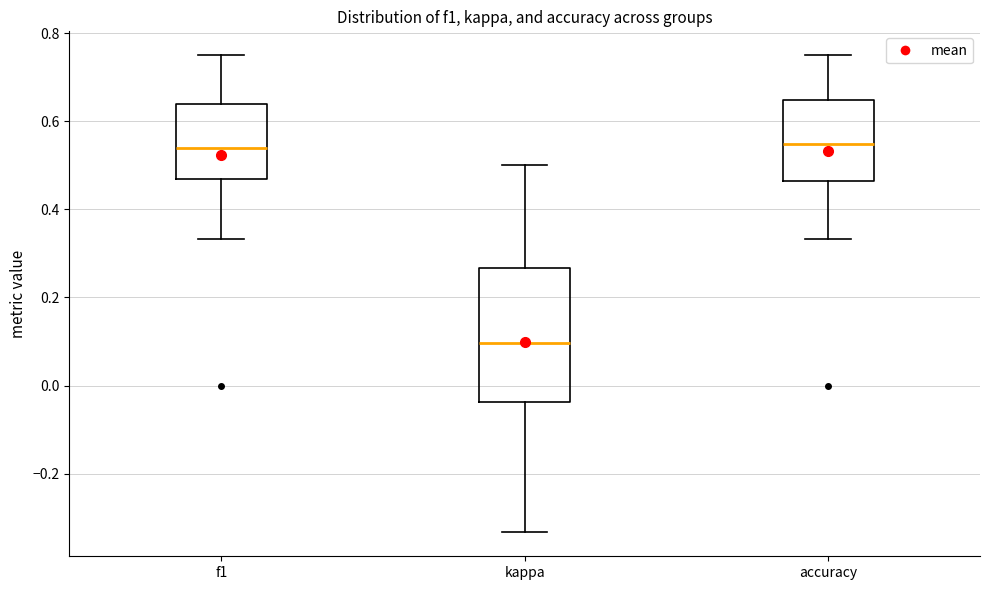

Comparing the boxes themselves (not the whiskers), which one is the tallest?

kappa